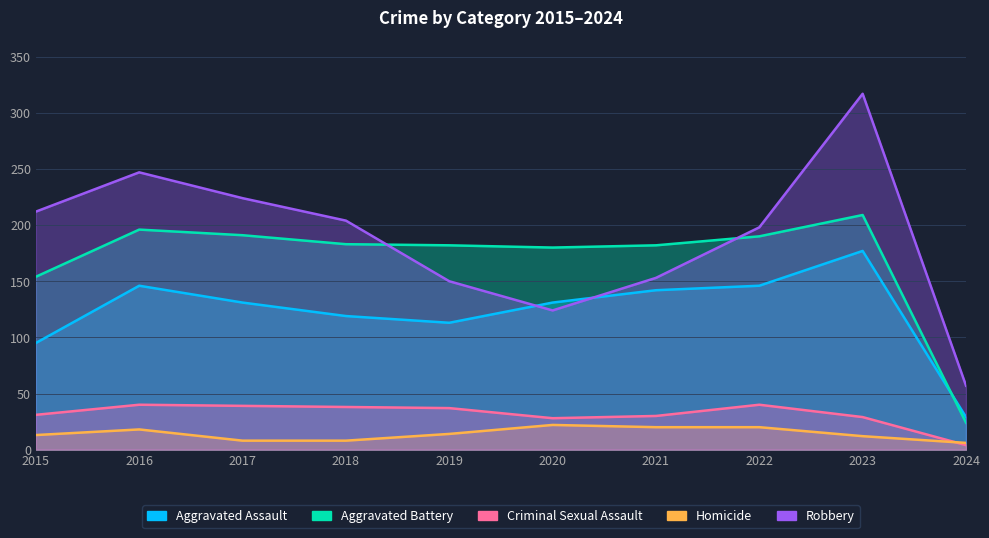

At 2021, list the series in order from smallest to largest.

Homicide, Criminal Sexual Assault, Aggravated Assault, Robbery, Aggravated Battery